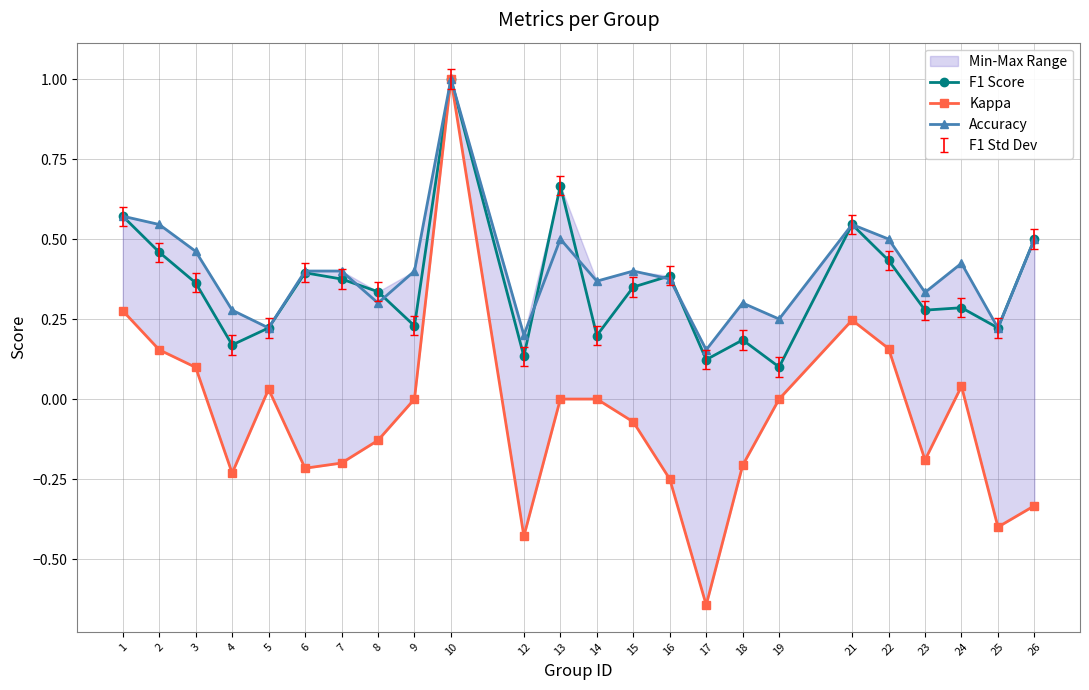

How many data points does each series have?

24